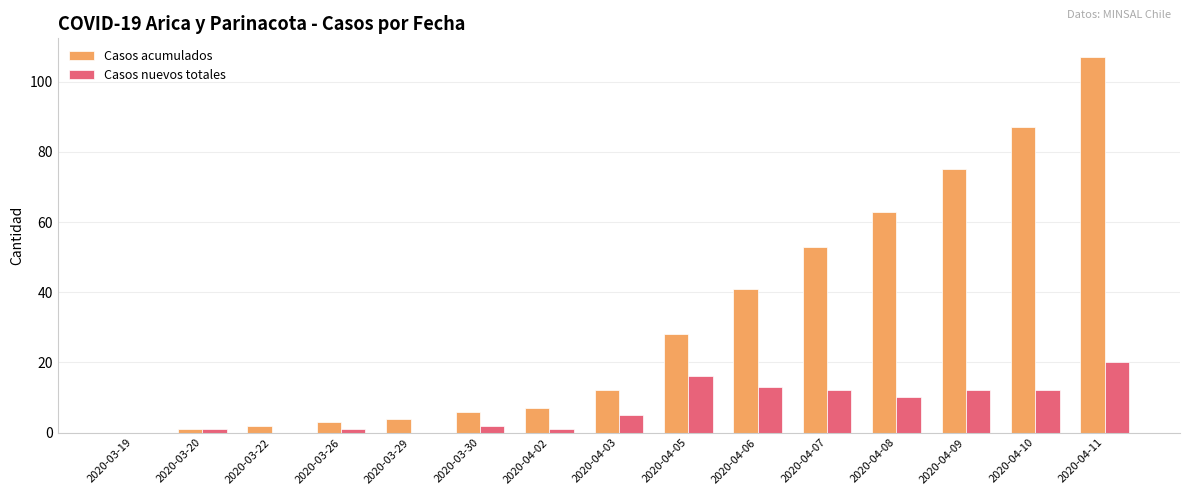

The value of Casos nuevos totales at 2020-03-29 is 0. True or false?

True